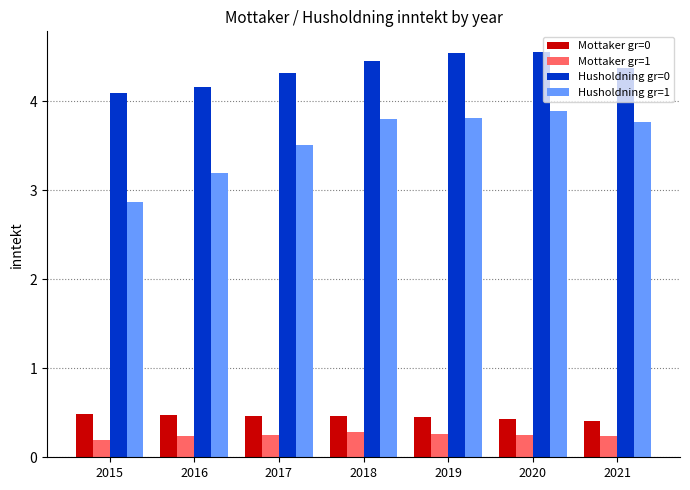

The value of Mottaker gr=0 at 2020 is 0.2. True or false?

False